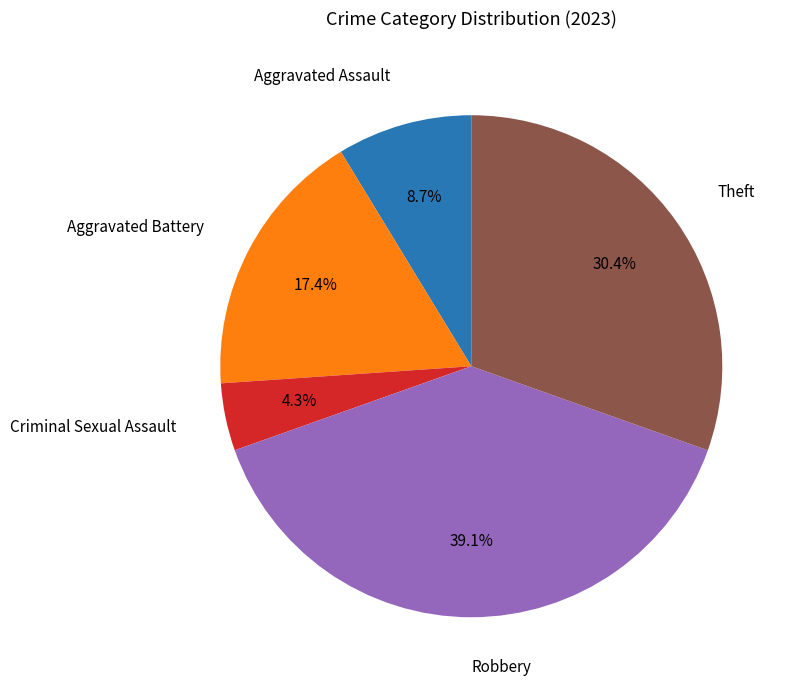

Does any single category account for the majority?

No